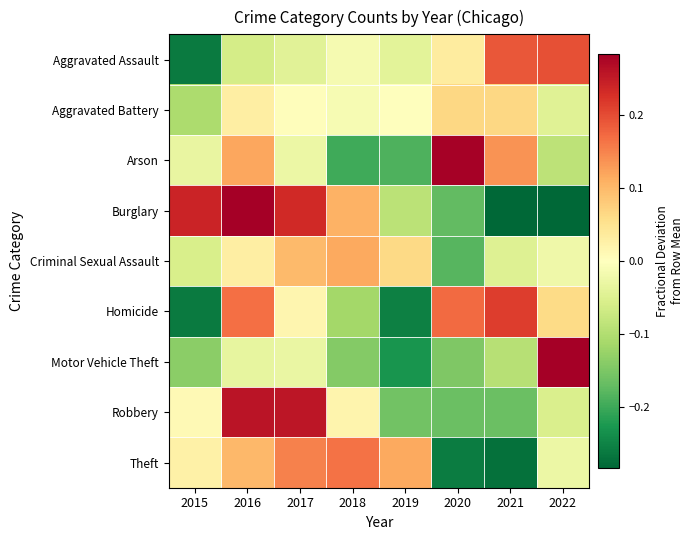

Between 2015 and 2019, which series saw the biggest shift?

Burglary